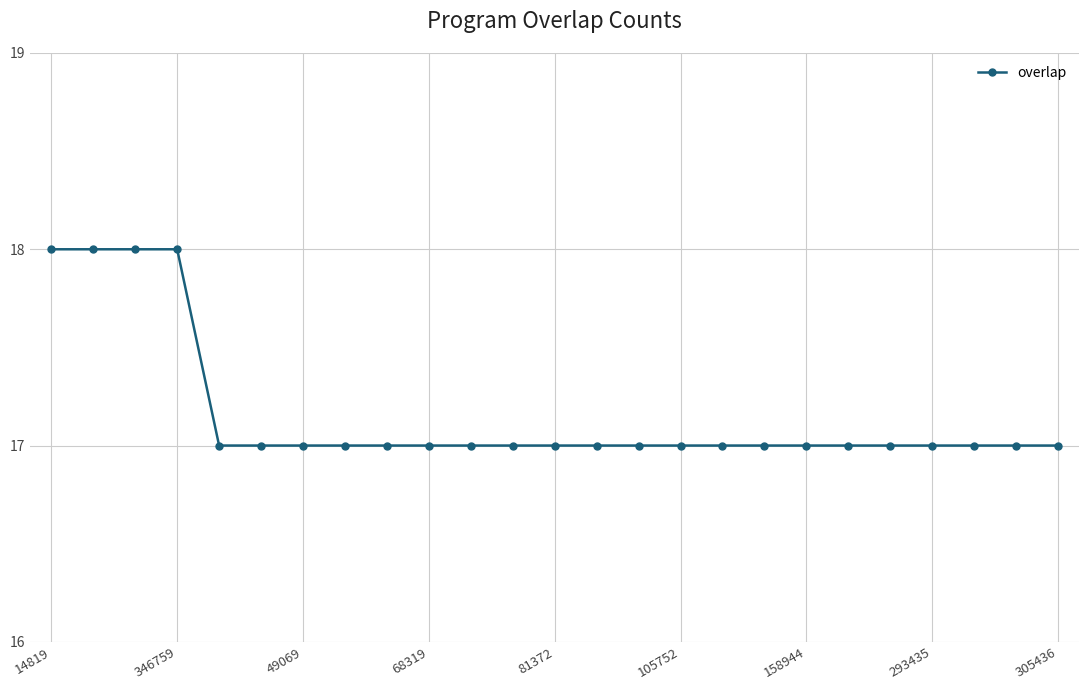

What is the minimum value shown in the chart?

17